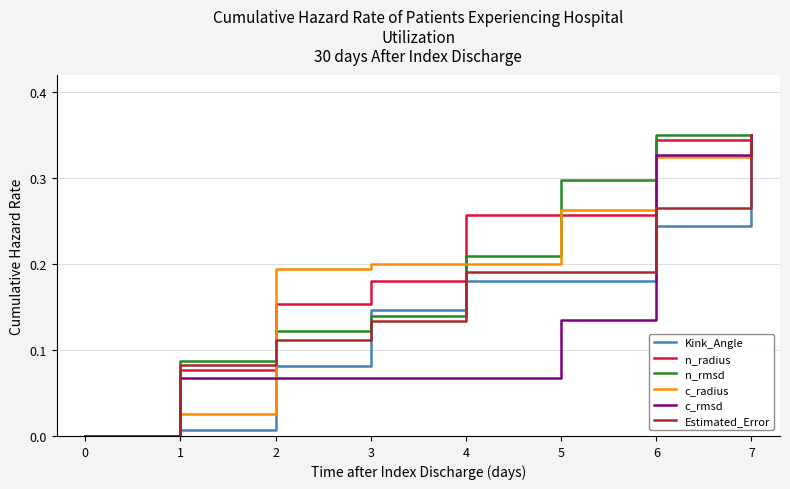

Between 1 and 7, which series saw the biggest shift?

Kink_Angle